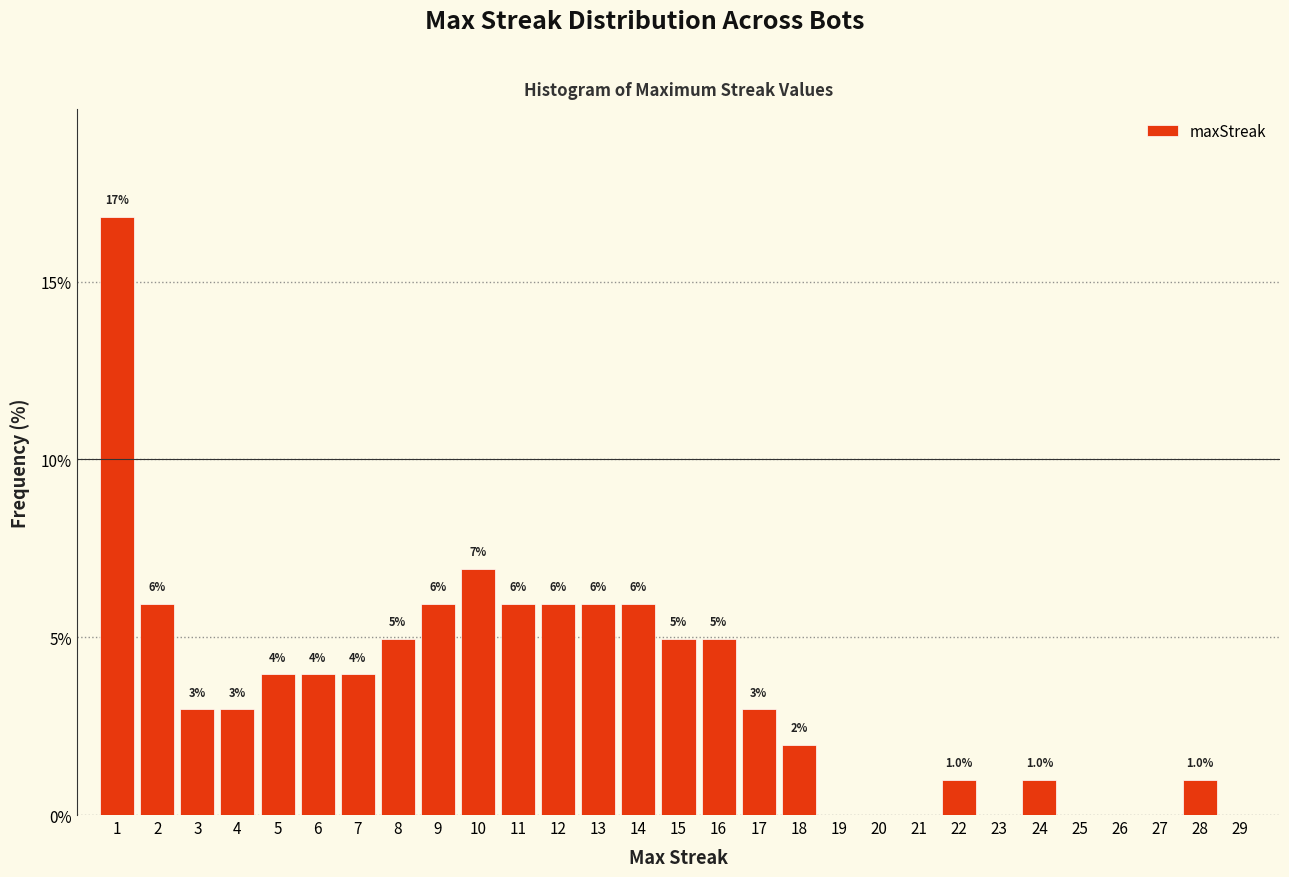

Which range on the x-axis has the tallest bar?

0.5 to 1.5